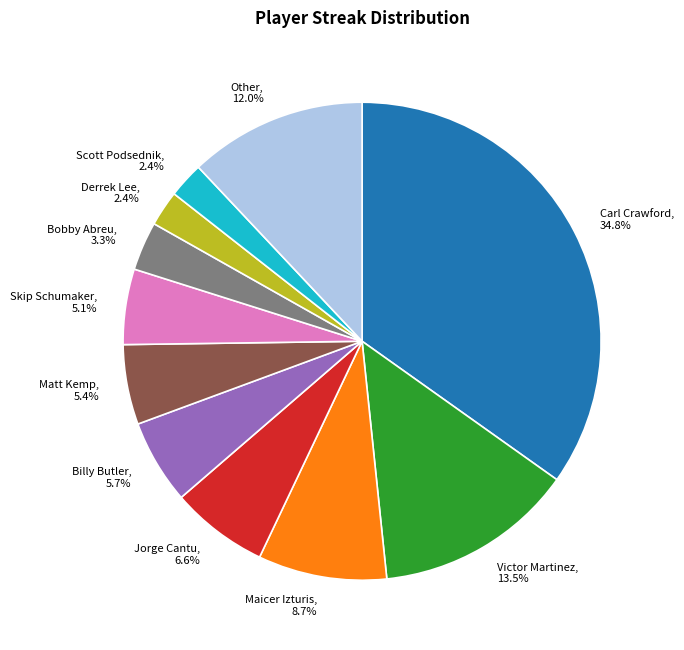

Is Carl Crawford, 34.8% the majority of the pie?

No